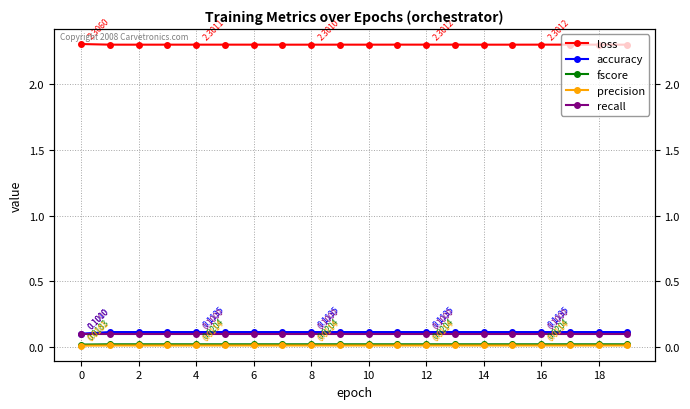

What is the total value across all series at 18?

2.5